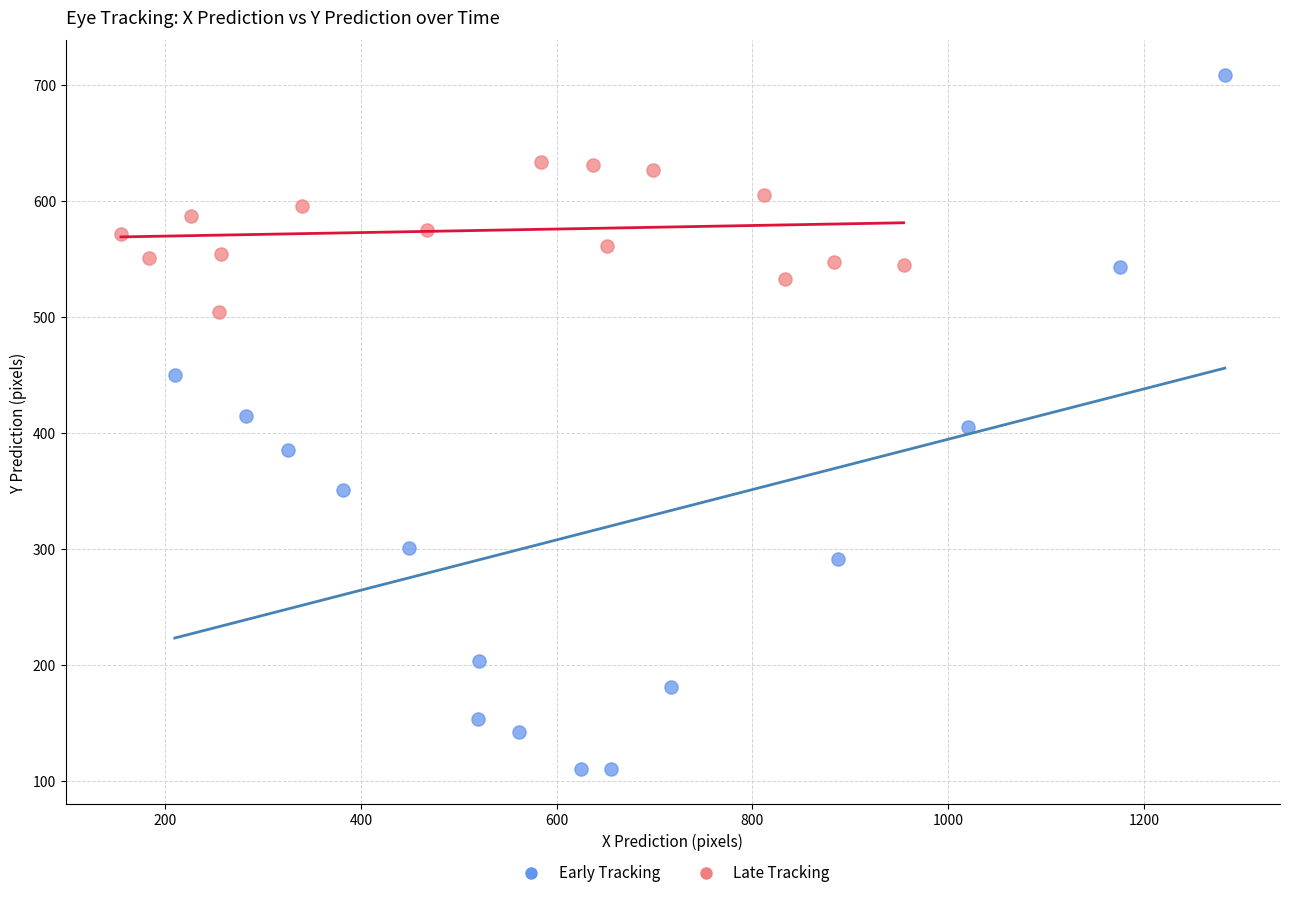

Which series reaches the maximum Y coordinate?

Early Tracking